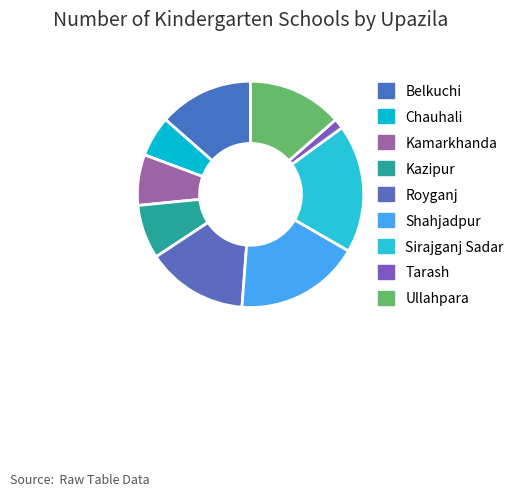

True or false: Ullahpara accounts for 6% of the total.

False